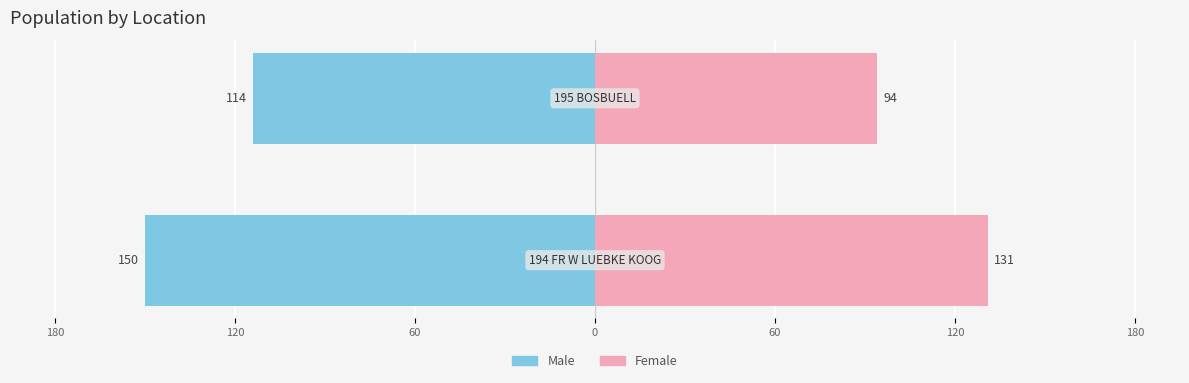

What is the value of the Male bar at the 2nd from the left?

-114